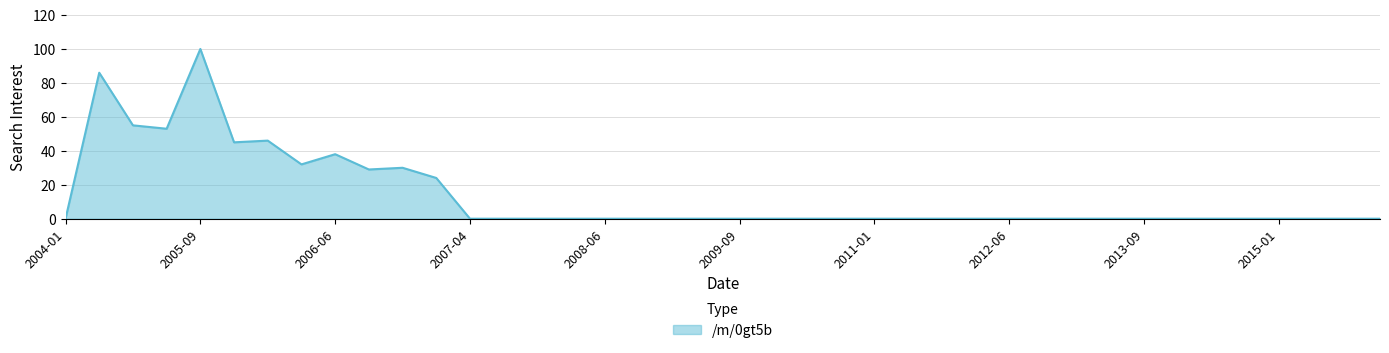

What is the difference between the maximum and minimum values?

100